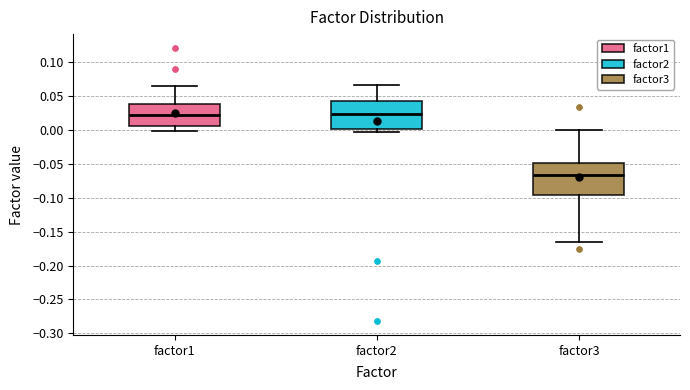

Reading left to right, transcribe this box plot: for each box, give where its median line is, the range the box spans, and where its two whiskers end, as read against the y-axis. The values are not printed on the chart, so give them approximately, as read against the axis.

factor1: median 0.020, box 0.005 to 0.035, whiskers 0.000 to 0.065
factor2: median 0.025, box 0.000 to 0.040, whiskers -0.005 to 0.065
factor3: median -0.065, box -0.095 to -0.050, whiskers -0.165 to 0.000